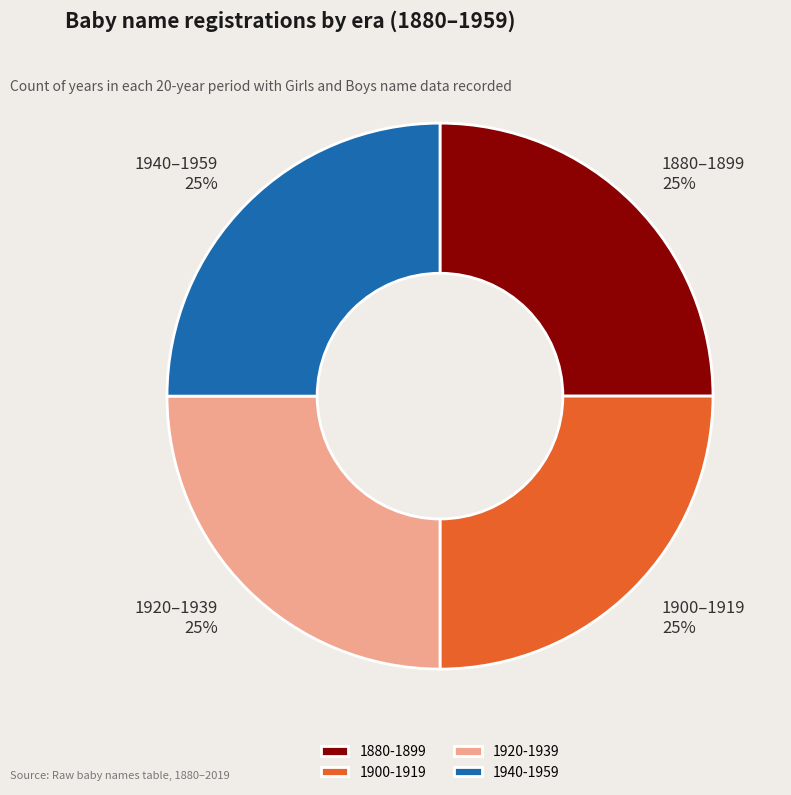

To the nearest percent, what portion does 1940-1959 represent?

25%